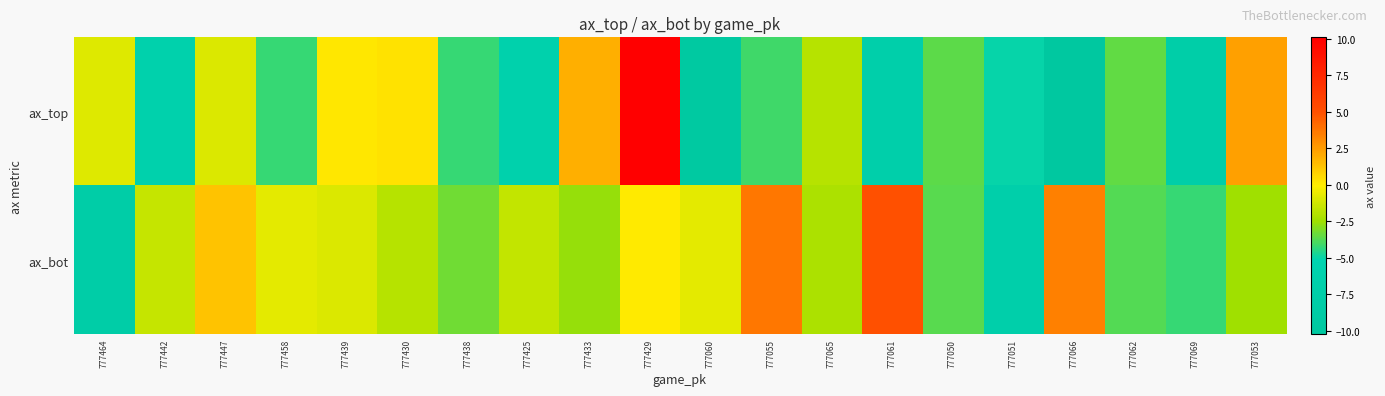

Rank the series by their average value, from highest to lowest.

ax_bot, ax_top